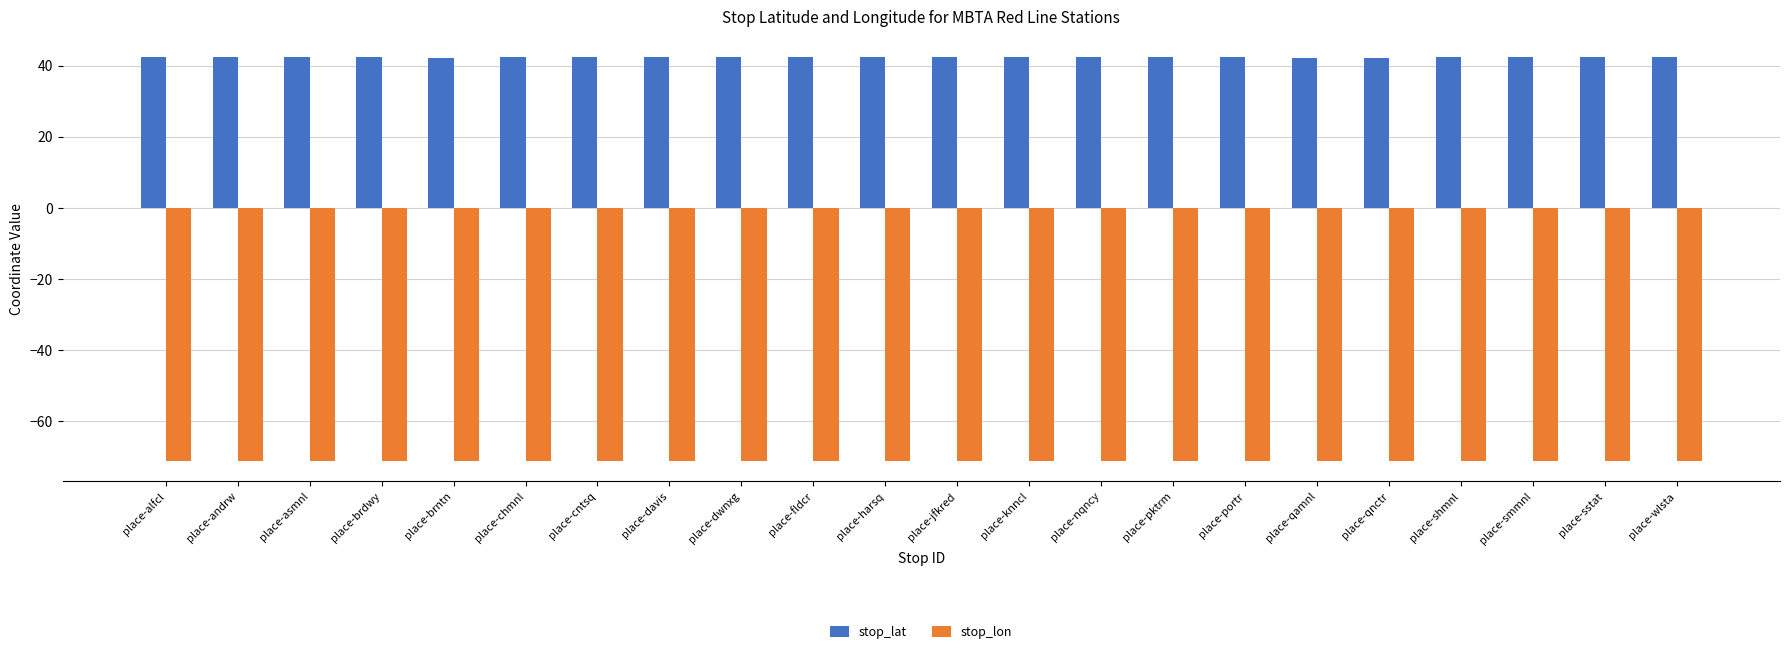

What is the lowest value of the stop_lat series?

42.2